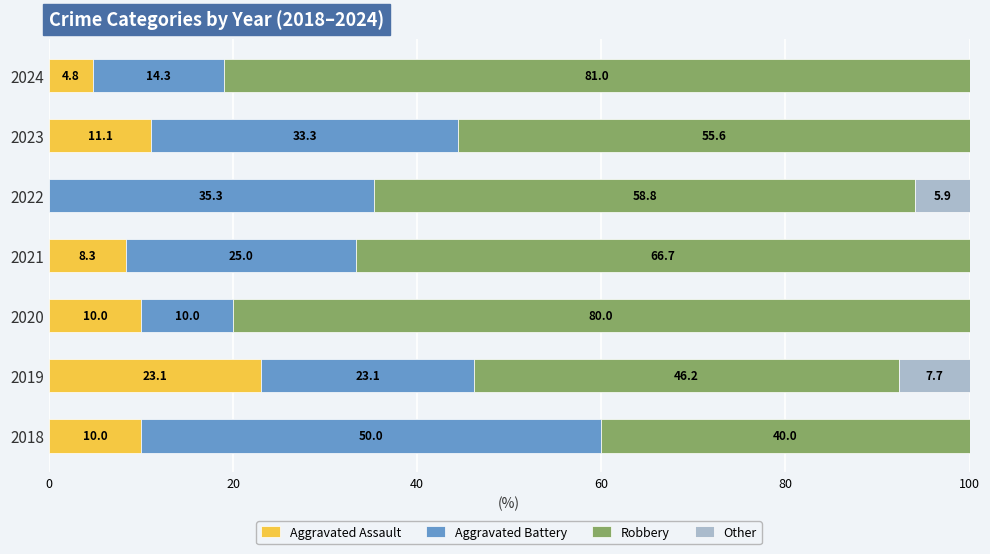

What is the total value across all series at 2021?

100.0